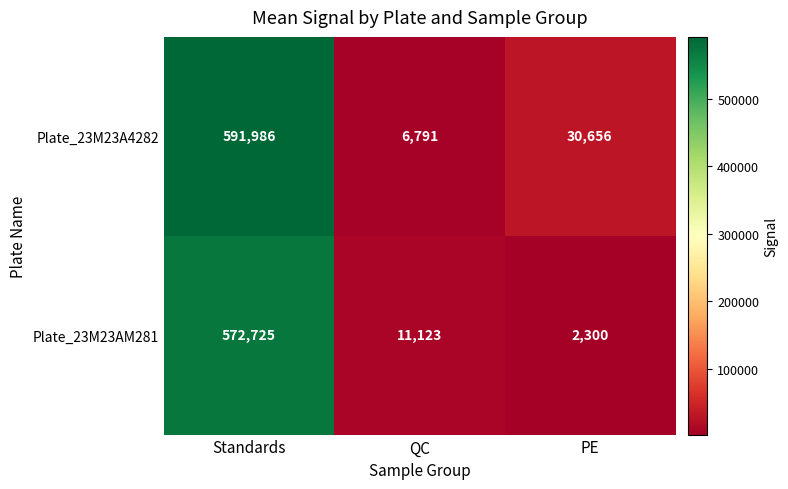

Which series has the widest spread of values?

Plate_23M23A4282